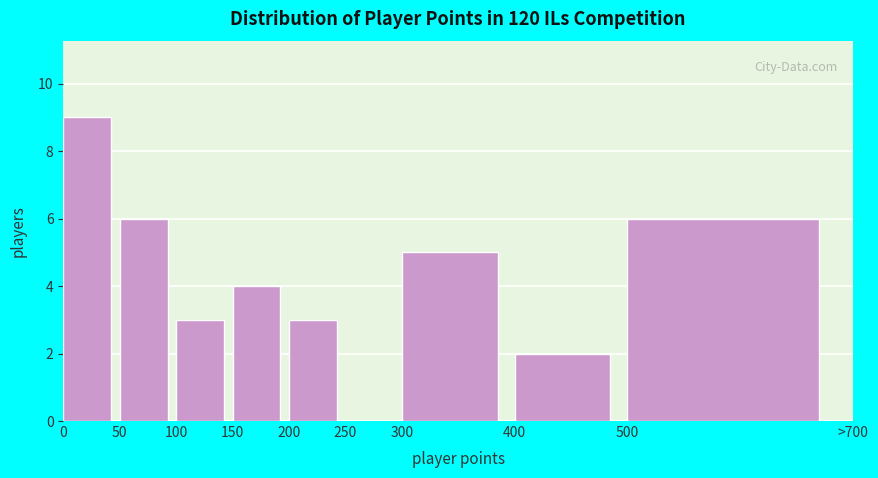

Reading right to left, list all the values displayed in this chart.

500=6	400=2	300=5	250=0	200=3	150=4	100=3	50=6	0=9